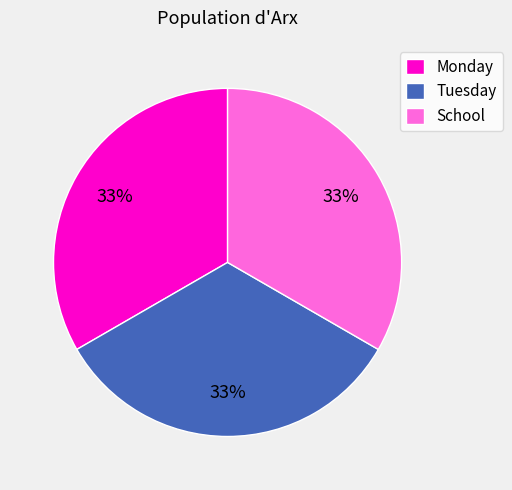

Is there any slice that represents more than half of the pie?

No